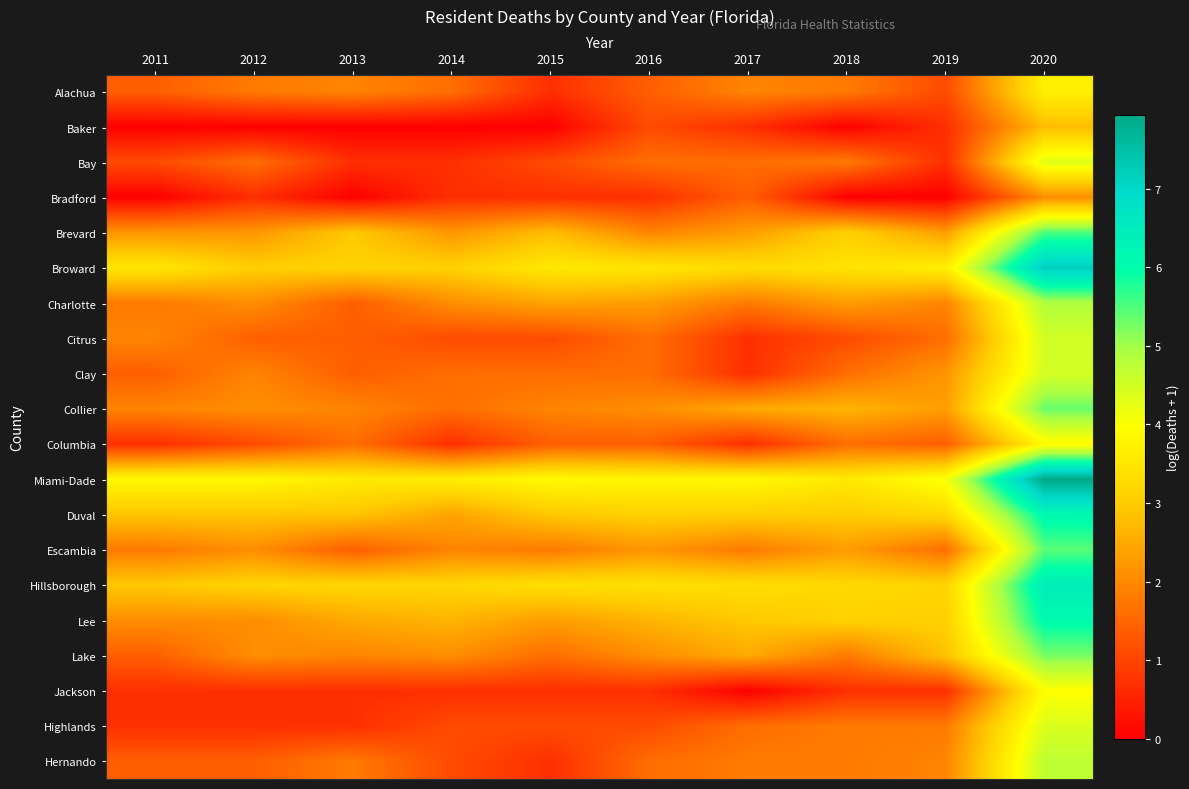

At which category does the chart reach its peak across all series?

2020